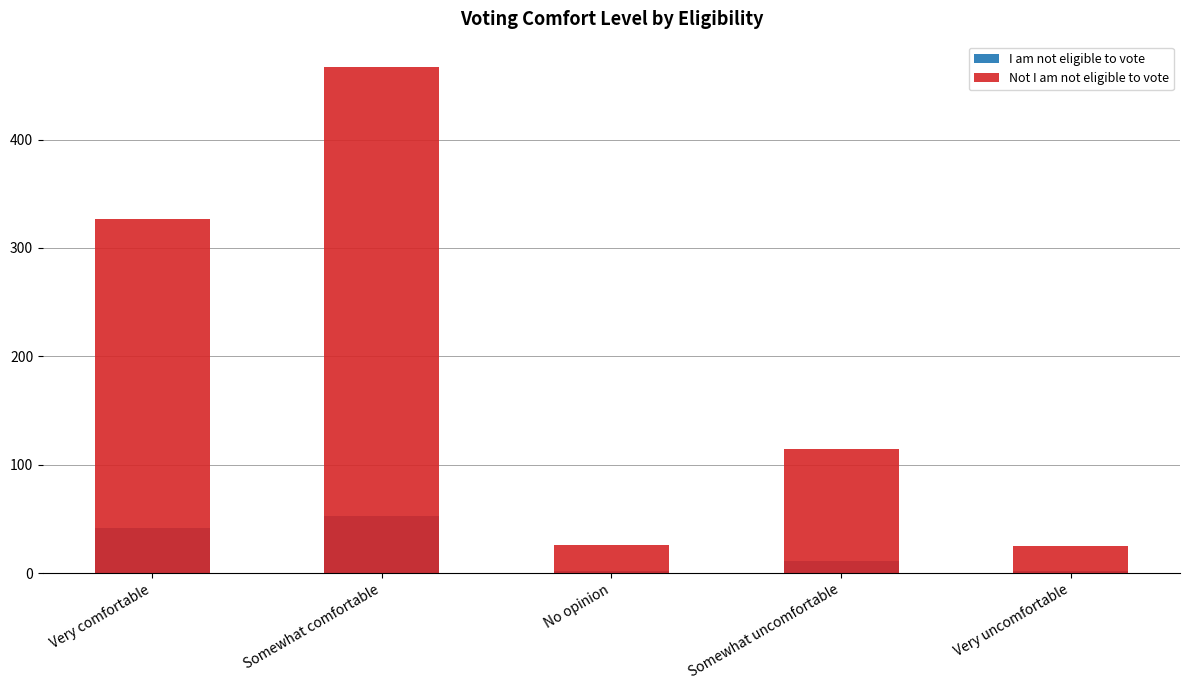

Reading left to right, what are all the values shown in this chart?

I am not eligible to vote: 42	53	2	11	2
Not I am not eligible to vote: 327	467	26	114	25